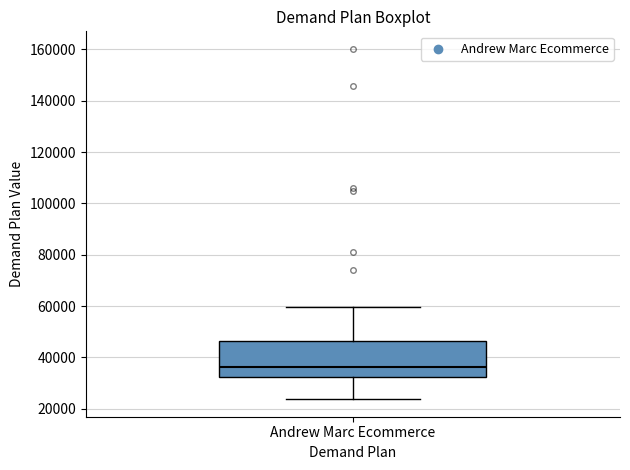

Transcribe this box plot: give where the median line is, the range the box spans, and where the two whiskers end, as read against the y-axis. The values are not printed on the chart, so give them approximately, as read against the axis.

median 36000, box 32000 to 46000, whiskers 24000 to 60000